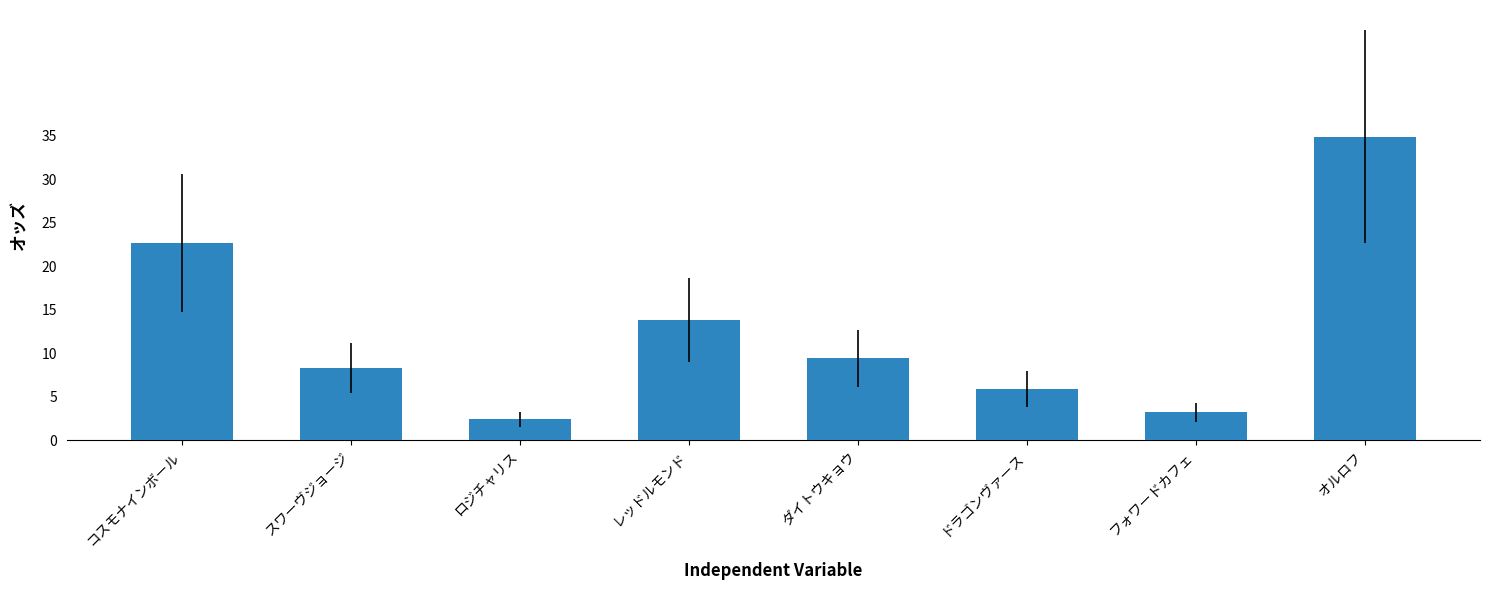

At which category does the chart reach its peak across all series?

オルロフ